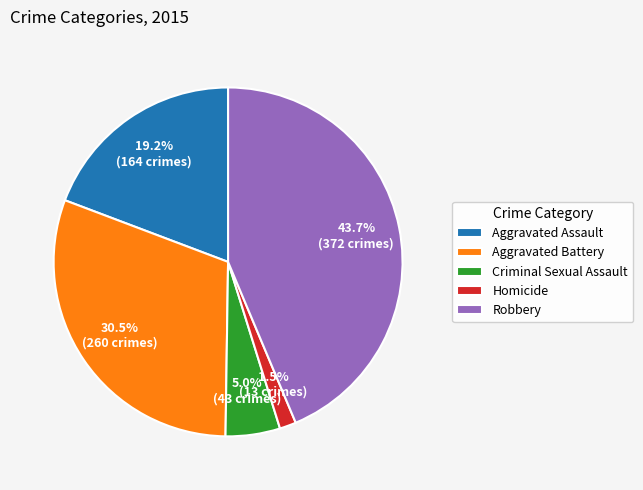

What is the largest slice in the pie chart?

Robbery